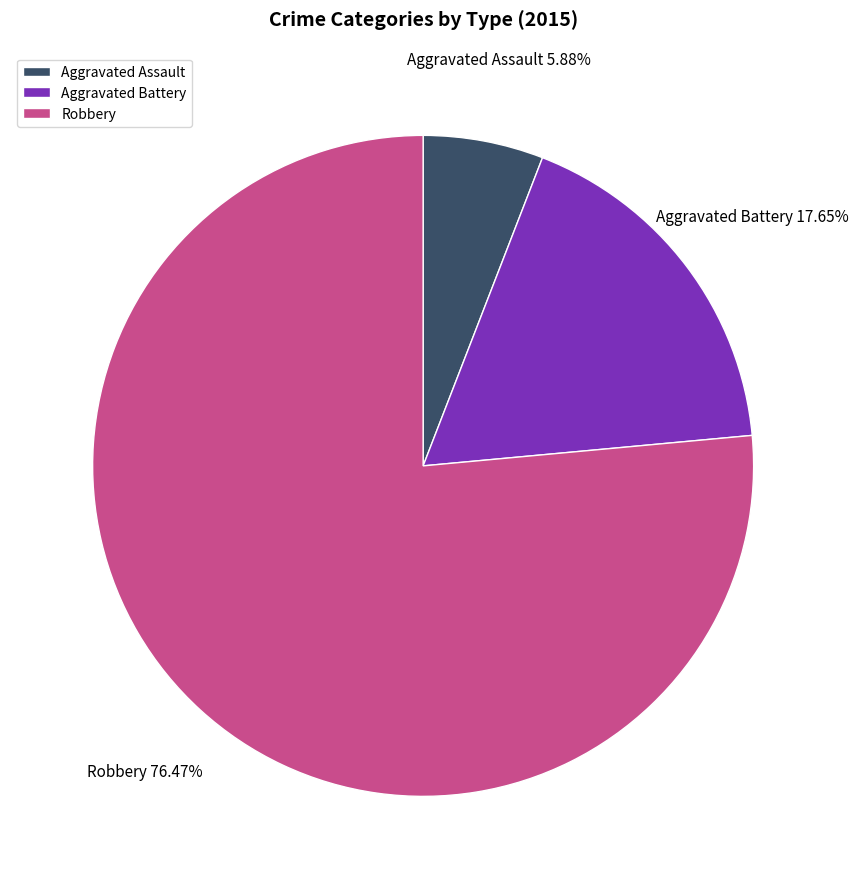

What percentage is NOT represented by Robbery?

23.5%